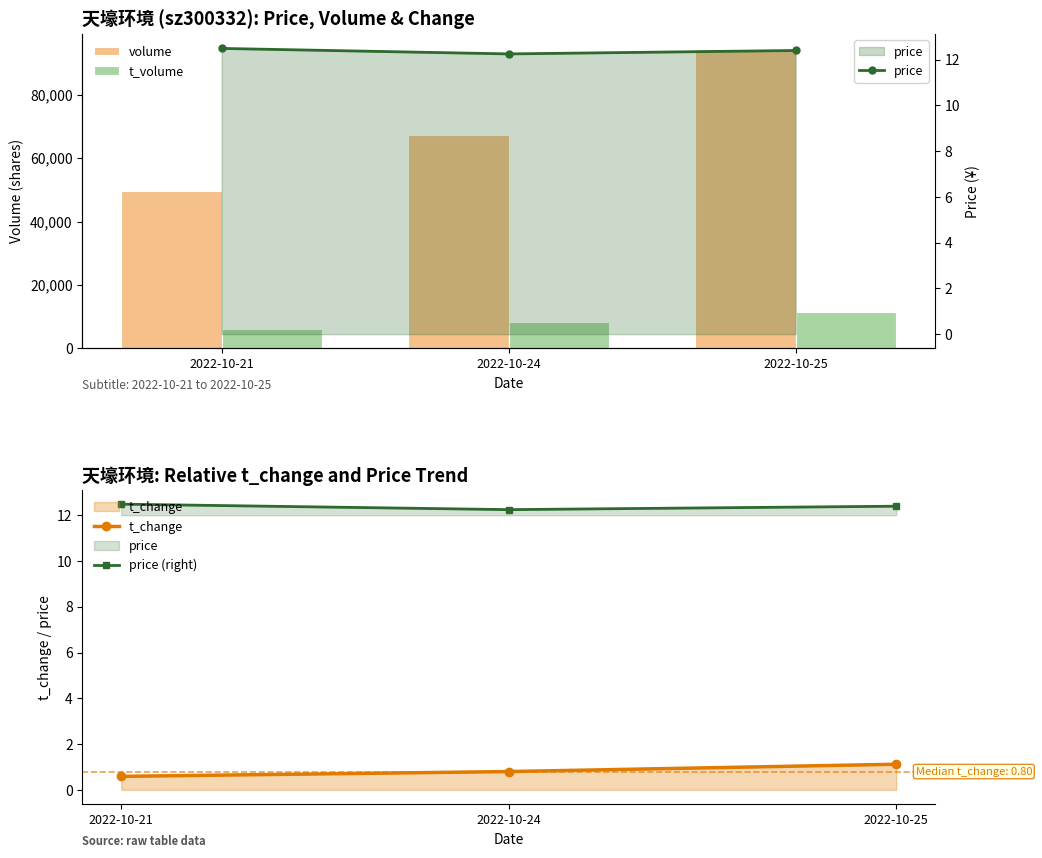

What is the value of the volume bar at the 2nd from the left?

67265.0